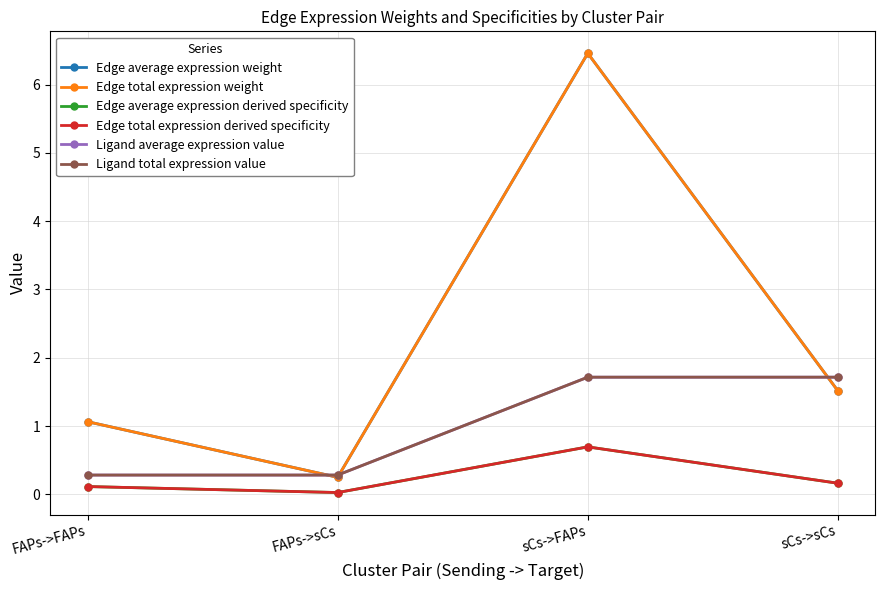

Is the value of Ligand average expression value at FAPs->sCs greater than the value of Edge total expression derived specificity at FAPs->sCs?

Yes